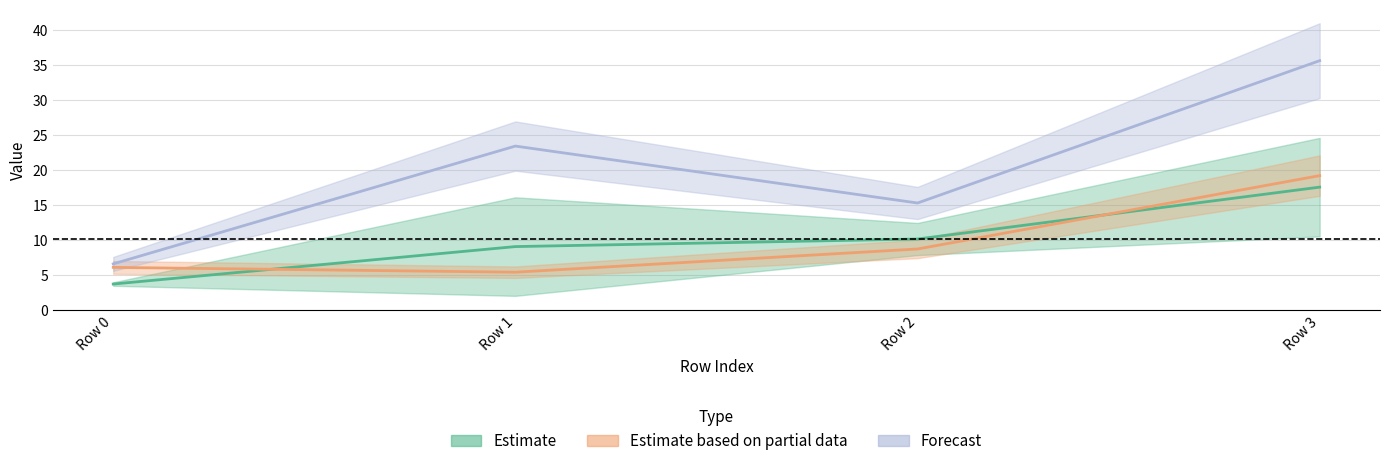

What is the total value across all series at Row 1?

28.9